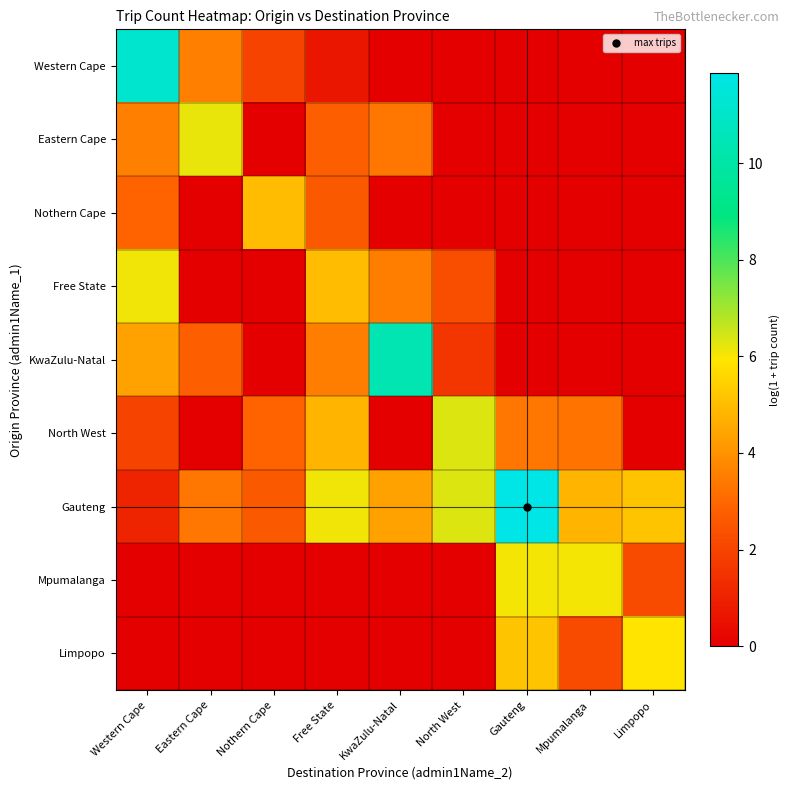

Reading left to right, what are all the values shown in this chart?

Western Cape: Western Cape=11.1	Eastern Cape=3.6	Nothern Cape=1.9	Free State=0.7	KwaZulu-Natal=0.0	North West=0.0	Gauteng=0.0	Mpumalanga=0.0	Limpopo=0.0
Eastern Cape: Western Cape=3.6	Eastern Cape=6.2	Nothern Cape=0.0	Free State=2.8	KwaZulu-Natal=3.4	North West=0.0	Gauteng=0.0	Mpumalanga=0.0	Limpopo=0.0
Nothern Cape: Western Cape=2.9	Eastern Cape=0.0	Nothern Cape=5.0	Free State=2.6	KwaZulu-Natal=0.0	North West=0.0	Gauteng=0.0	Mpumalanga=0.0	Limpopo=0.0
Free State: Western Cape=6.1	Eastern Cape=0.0	Nothern Cape=0.0	Free State=5.0	KwaZulu-Natal=3.5	North West=2.3	Gauteng=0.0	Mpumalanga=0.0	Limpopo=0.0
KwaZulu-Natal: Western Cape=4.4	Eastern Cape=2.8	Nothern Cape=0.0	Free State=3.5	KwaZulu-Natal=10.4	North West=1.6	Gauteng=0.0	Mpumalanga=0.0	Limpopo=0.0
North West: Western Cape=1.9	Eastern Cape=0.0	Nothern Cape=2.9	Free State=4.8	KwaZulu-Natal=0.0	North West=6.3	Gauteng=3.4	Mpumalanga=3.3	Limpopo=0.0
Gauteng: Western Cape=1.1	Eastern Cape=3.4	Nothern Cape=2.6	Free State=6.1	KwaZulu-Natal=4.4	North West=6.3	Gauteng=11.9	Mpumalanga=4.8	Limpopo=5.2
Mpumalanga: Western Cape=0.0	Eastern Cape=0.0	Nothern Cape=0.0	Free State=0.0	KwaZulu-Natal=0.0	North West=0.0	Gauteng=6.1	Mpumalanga=6.0	Limpopo=2.2
Limpopo: Western Cape=0.0	Eastern Cape=0.0	Nothern Cape=0.0	Free State=0.0	KwaZulu-Natal=0.0	North West=0.0	Gauteng=5.2	Mpumalanga=2.2	Limpopo=5.9